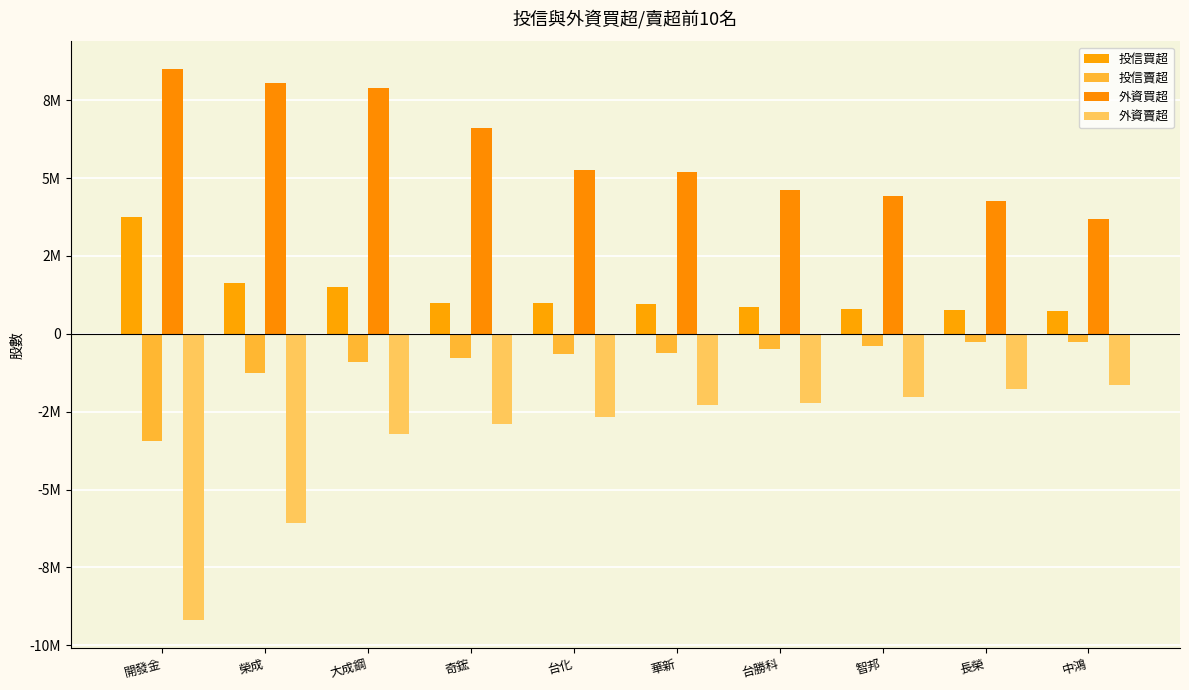

Which series has the largest total across all categories?

外資買超